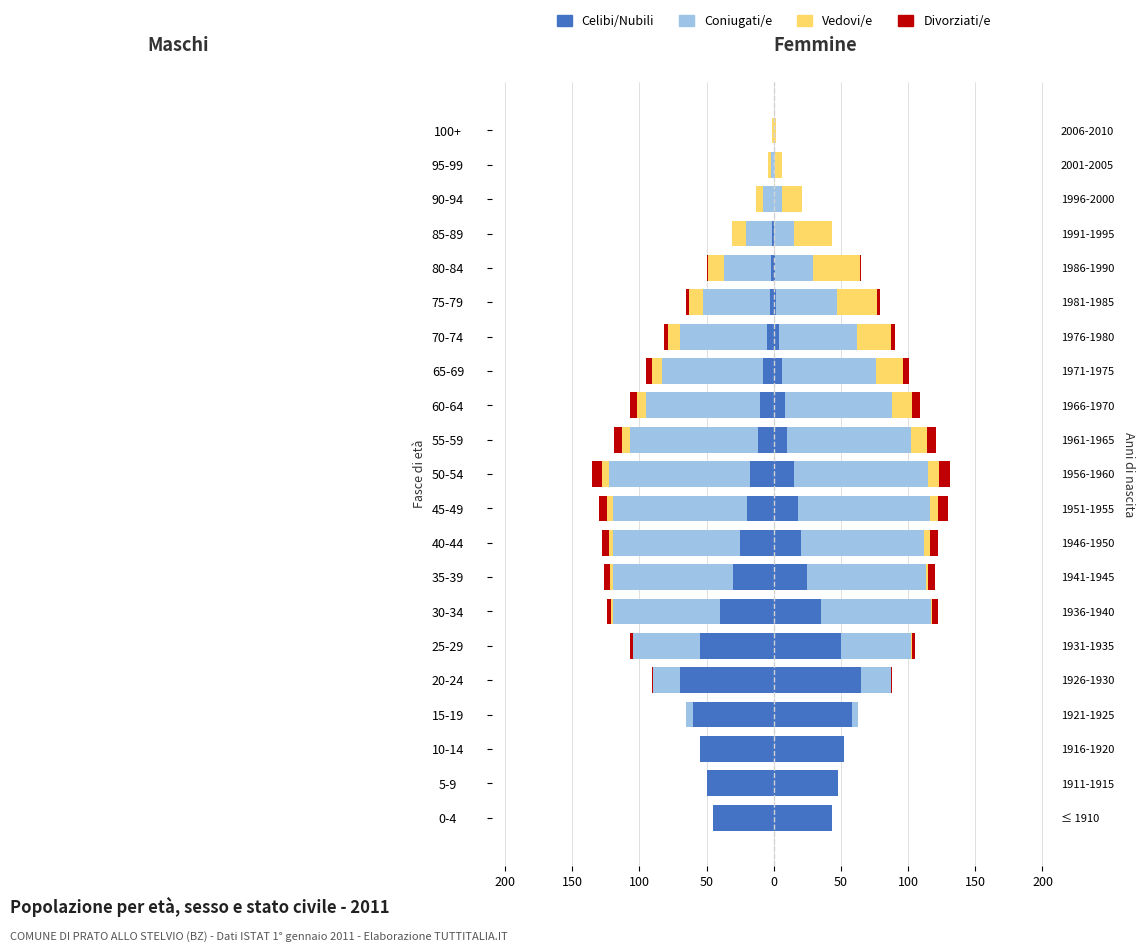

Which series has the widest spread of values?

Coniugati/e